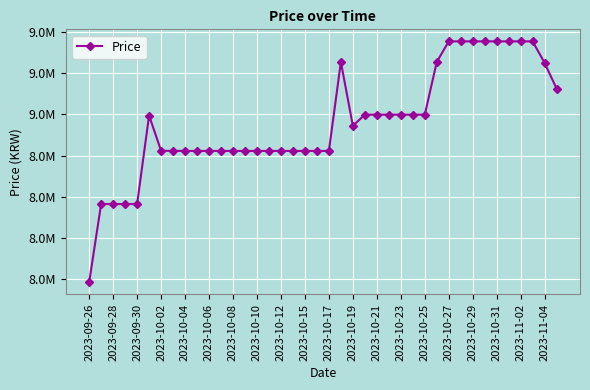

Does the chart have visible grid lines?

Yes